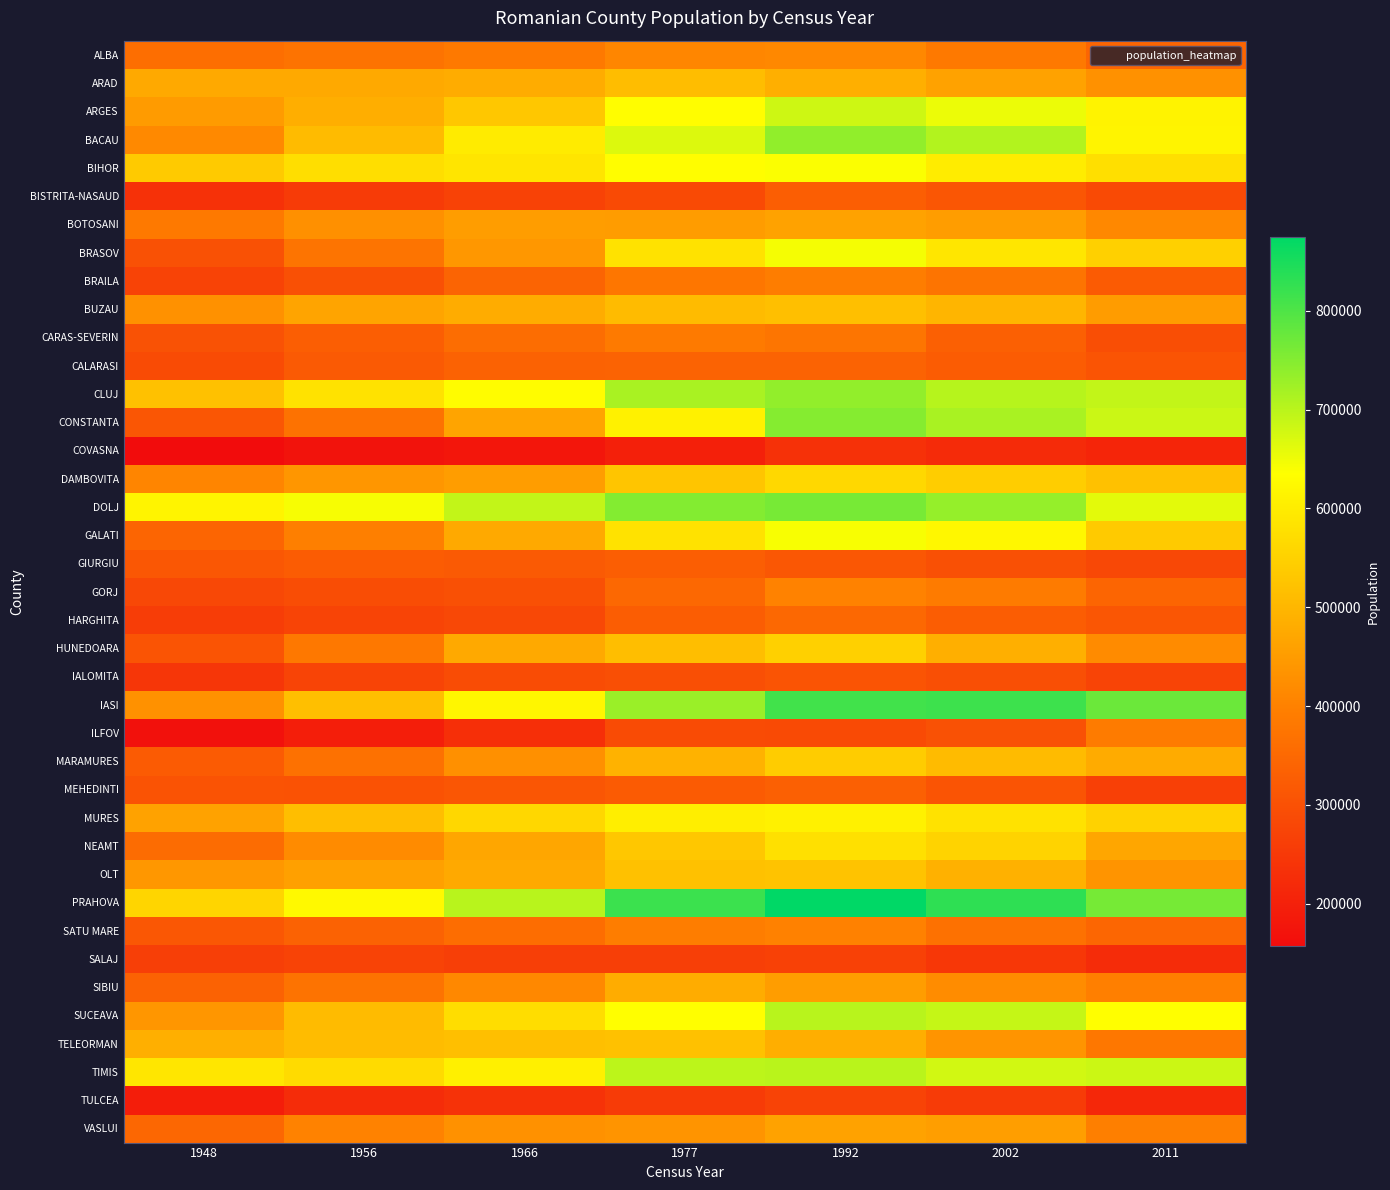

Which has a higher value, 1992 or 2002?

1992